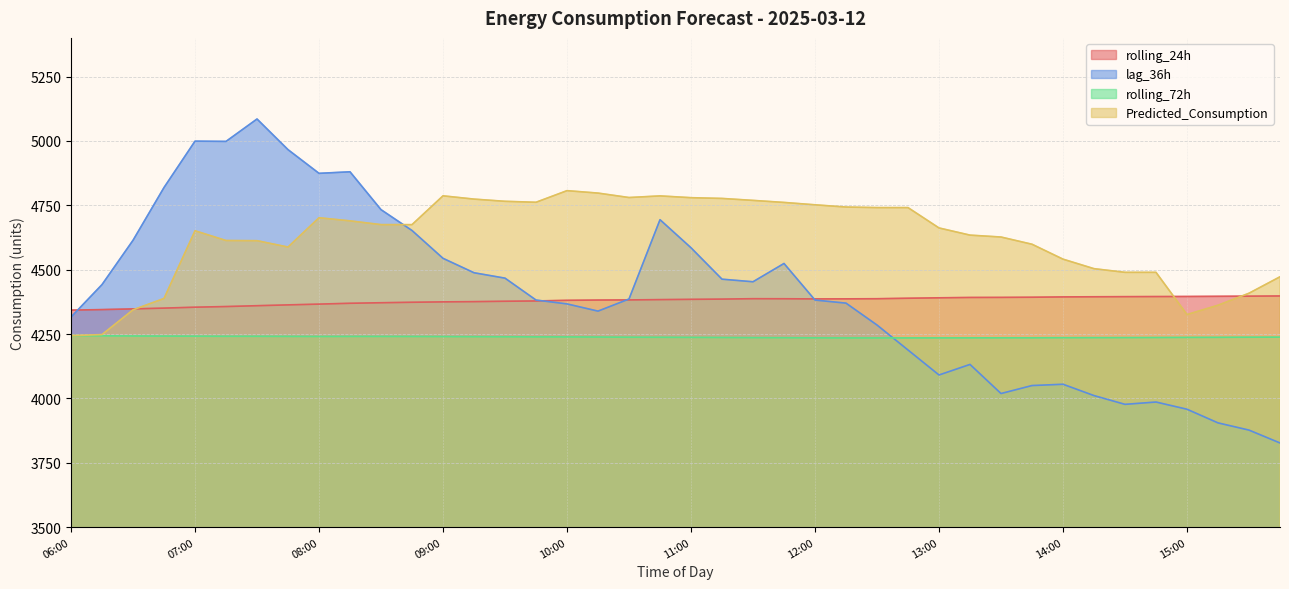

Which series changed the most between 10:45 and 11:45?

lag_36h